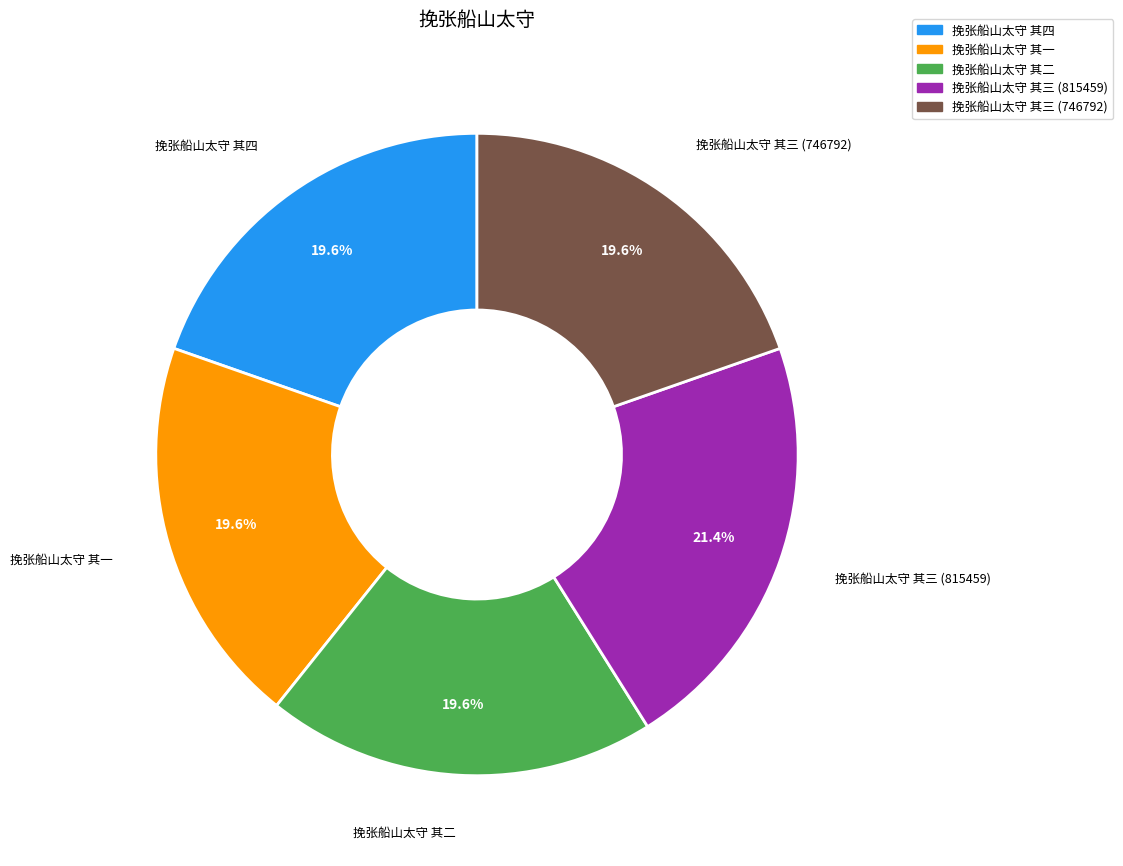

What is the ratio of the value at 挽张船山太守 其三 (746792) to the value at 挽张船山太守 其四?

1.0